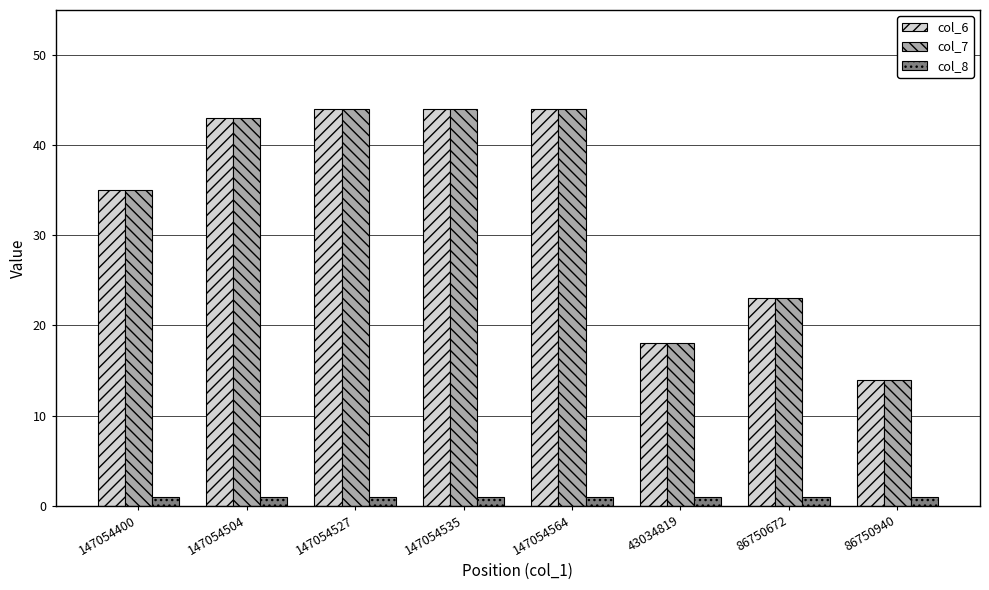

Reading left to right, transcribe all the data shown in this chart.

col_6: 147054400=35	147054504=43	147054527=44	147054535=44	147054564=44	43034819=18	86750672=23	86750940=14
col_7: 147054400=35	147054504=43	147054527=44	147054535=44	147054564=44	43034819=18	86750672=23	86750940=14
col_8: 147054400=1	147054504=1	147054527=1	147054535=1	147054564=1	43034819=1	86750672=1	86750940=1